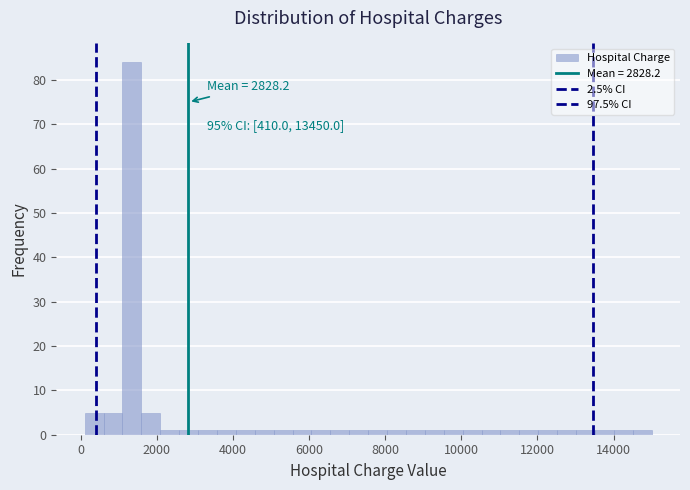

Around what value on the x-axis is the tallest bar? Give the approximate position of its centre, as read against the axis.

1400